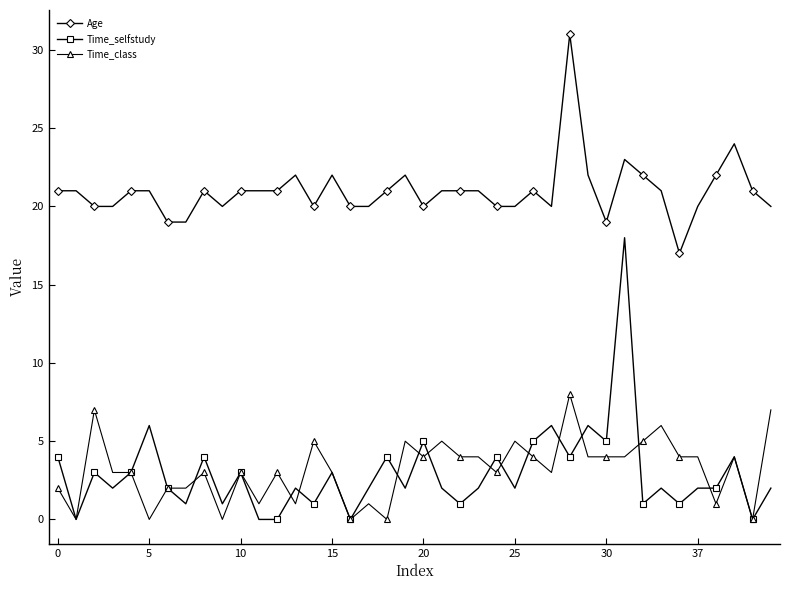

What is the value of the Time_class point at the 27th from the left?

4